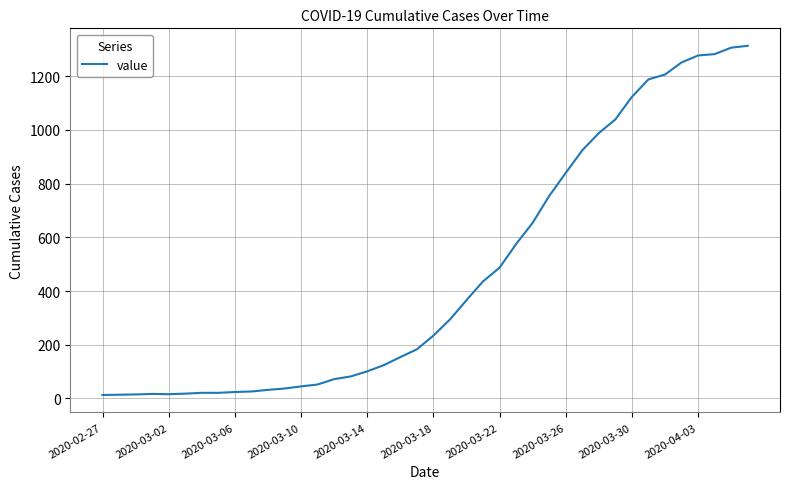

What is the difference between the maximum and minimum values?

1300